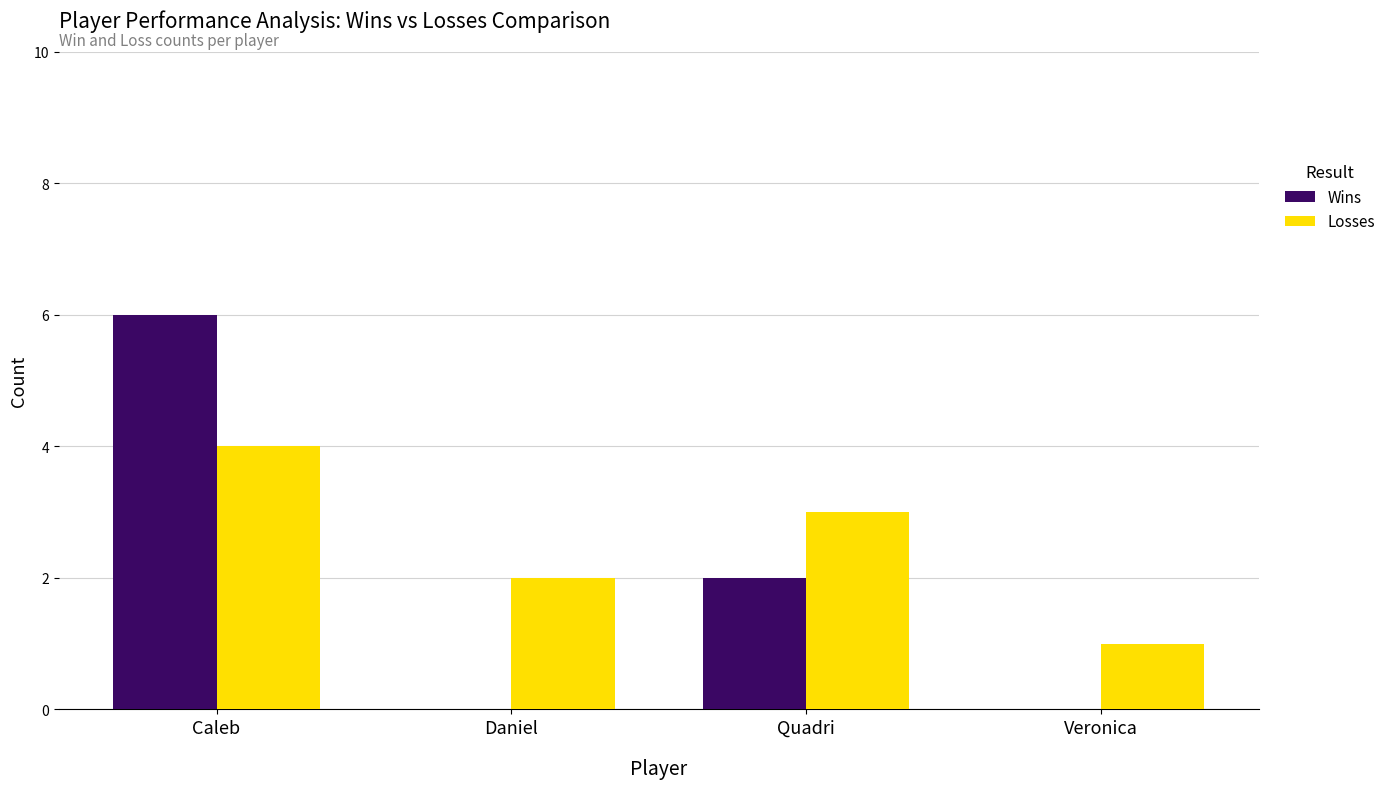

Which series has the largest range (max minus min)?

Wins